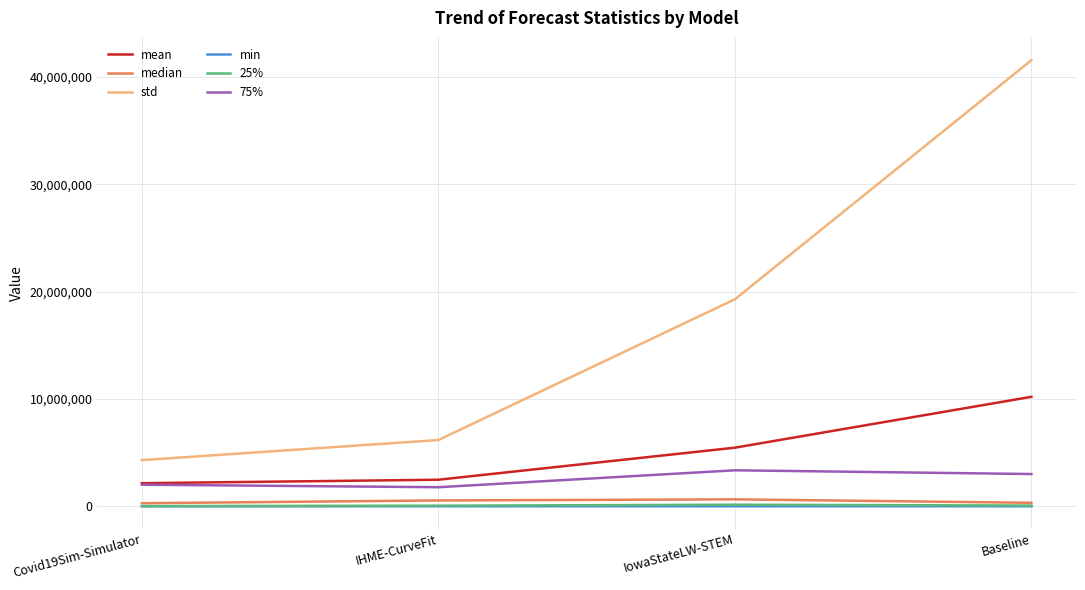

What is the total value across all series at Baseline?

55140821.9